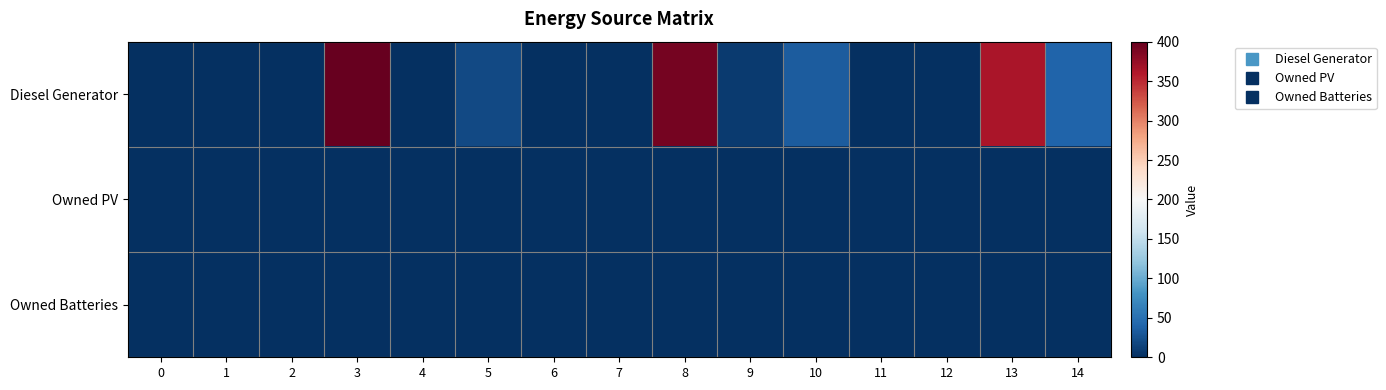

Reading right to left, what are all the values shown in this chart?

Diesel Generator: 14=40	13=363	12=0	11=0	10=33	9=9	8=391	7=0	6=0	5=20	4=0	3=400	2=0	1=0	0=0
Owned PV: 14=0	13=0	12=0	11=0	10=0	9=0	8=0	7=0	6=0	5=0	4=0	3=0	2=0	1=0	0=0
Owned Batteries: 14=0	13=0	12=0	11=0	10=0	9=0	8=0	7=0	6=0	5=0	4=0	3=0	2=0	1=0	0=0